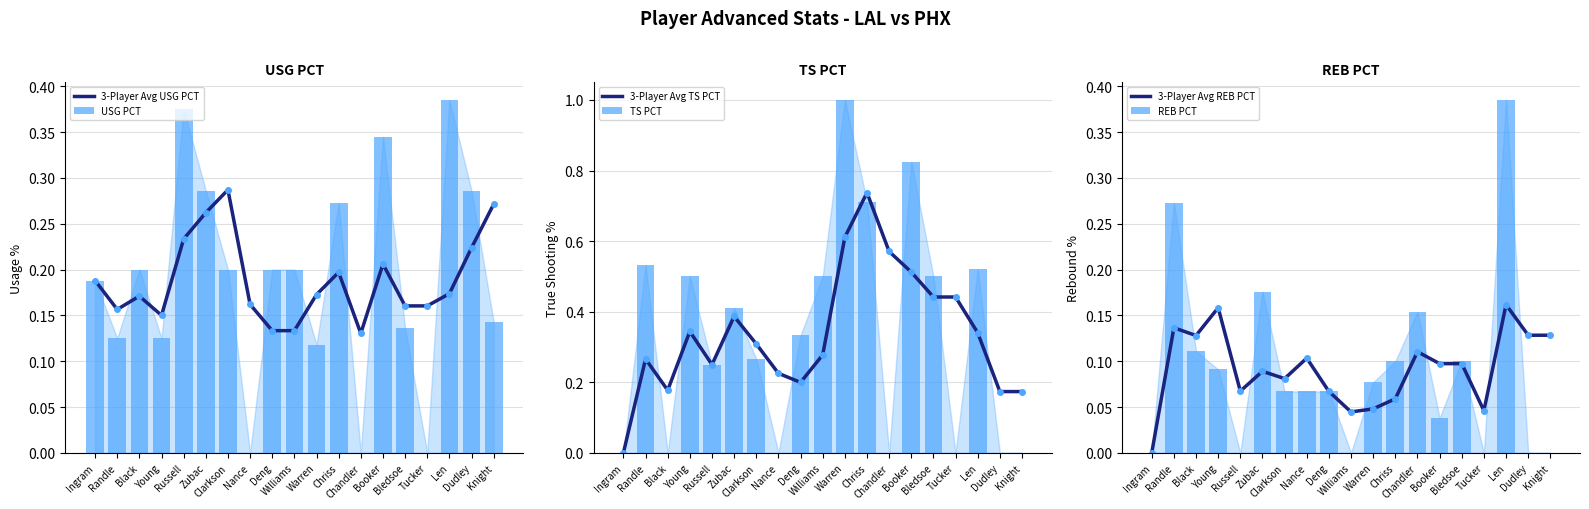

Reading left to right, what are all the values shown in this chart?

3-Player Avg USG PCT: 0.2	0.2	0.2	0.1	0.2	0.3	0.3	0.2	0.1	0.1	0.2	0.2	0.1	0.2	0.2	0.2	0.2	0.2	0.3
USG PCT: 0.2	0.1	0.2	0.1	0.4	0.3	0.2	0.0	0.2	0.2	0.1	0.3	0.0	0.3	0.1	0.0	0.4	0.3	0.1
3-Player Avg TS PCT: 0.0	0.3	0.2	0.3	0.2	0.4	0.3	0.2	0.2	0.3	0.6	0.7	0.6	0.5	0.4	0.4	0.3	0.2	0.2
TS PCT: 0.0	0.5	0.0	0.5	0.2	0.4	0.3	0.0	0.3	0.5	1.0	0.7	0.0	0.8	0.5	0.0	0.5	0.0	0.0
3-Player Avg REB PCT: 0.0	0.1	0.1	0.2	0.1	0.1	0.1	0.1	0.1	0.0	0.0	0.1	0.1	0.1	0.1	0.0	0.2	0.1	0.1
REB PCT: 0.0	0.3	0.1	0.1	0.0	0.2	0.1	0.1	0.1	0.0	0.1	0.1	0.2	0.0	0.1	0.0	0.4	0.0	0.0